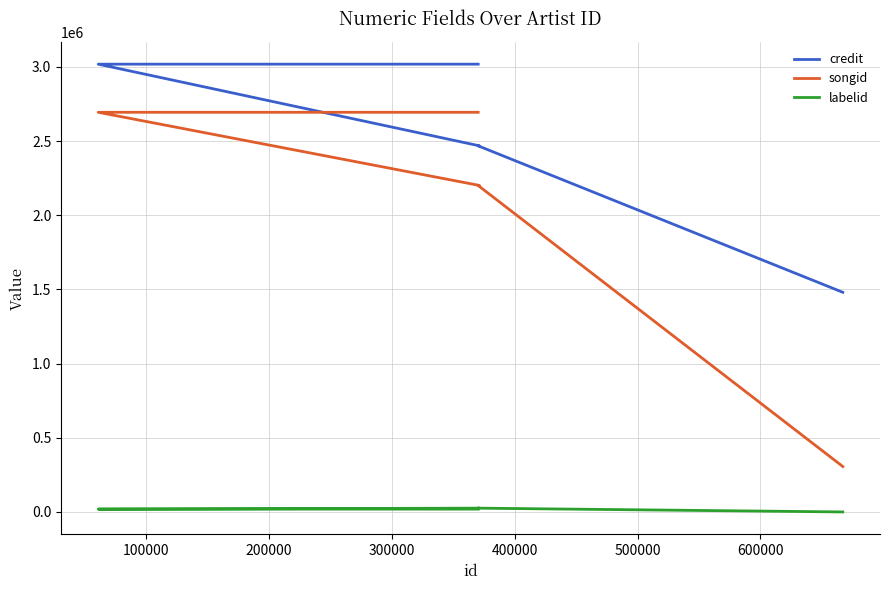

The labelid series shows 25484 at 100000. True or false?

True